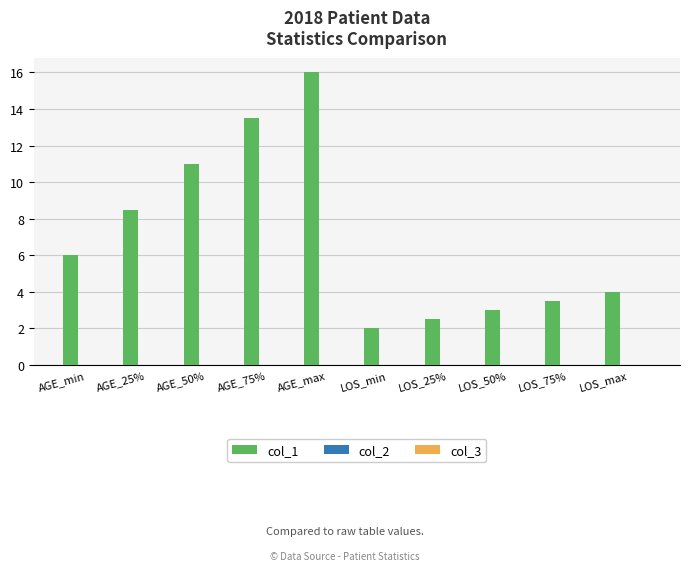

Reading left to right, list all the values displayed in this chart.

AGE_min=6.0	AGE_25%=8.5	AGE_50%=11.0	AGE_75%=13.5	AGE_max=16.0	LOS_min=2.0	LOS_25%=2.5	LOS_50%=3.0	LOS_75%=3.5	LOS_max=4.0